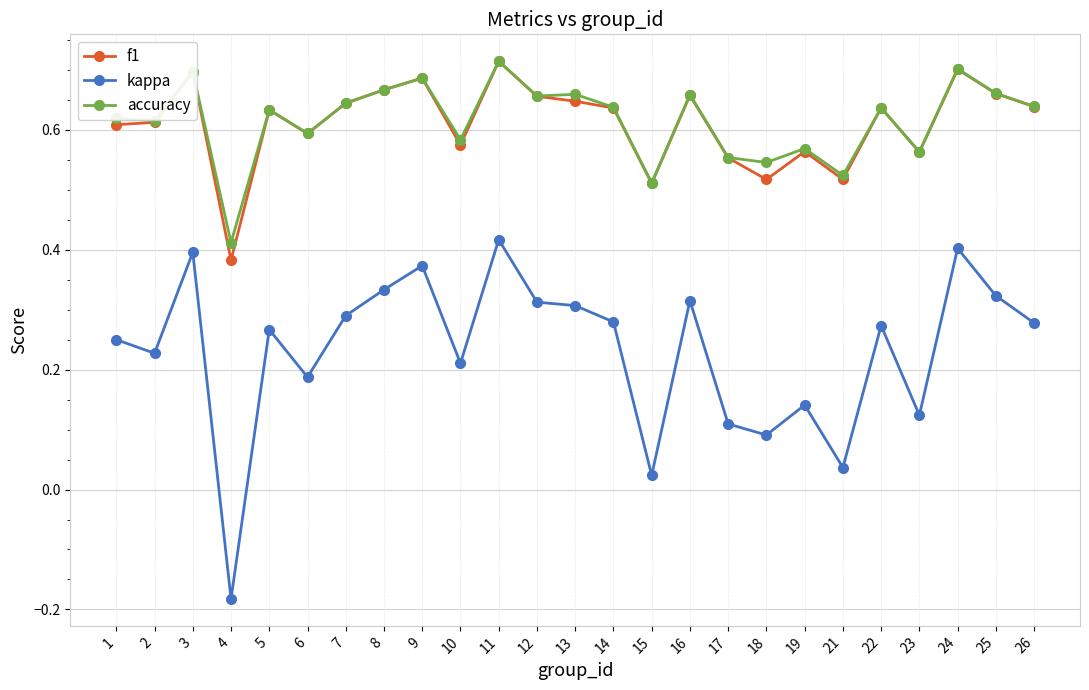

True or false: f1 and kappa cross at least once.

False